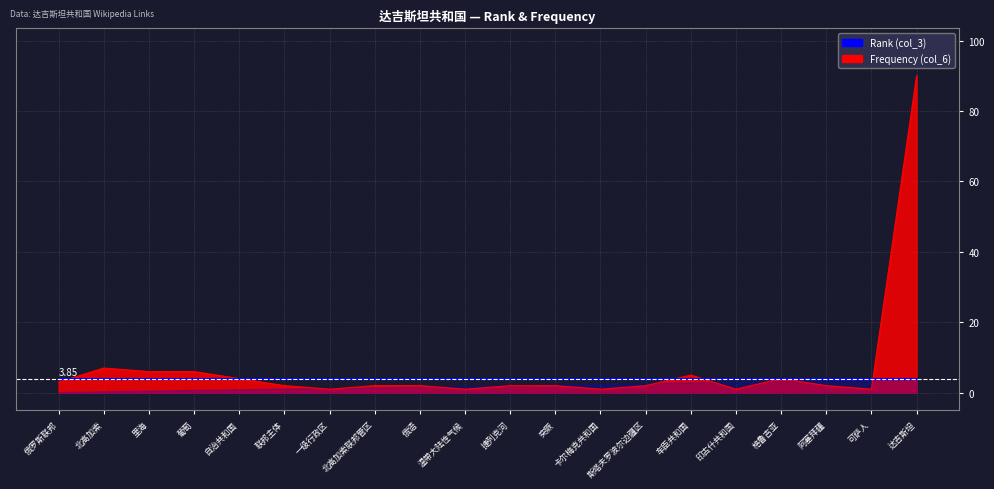

Reading right to left, what are all the values shown in this chart?

90	1	2	4	1	5	2	1	2	2	1	2	2	1	2	4	6	6	7	3